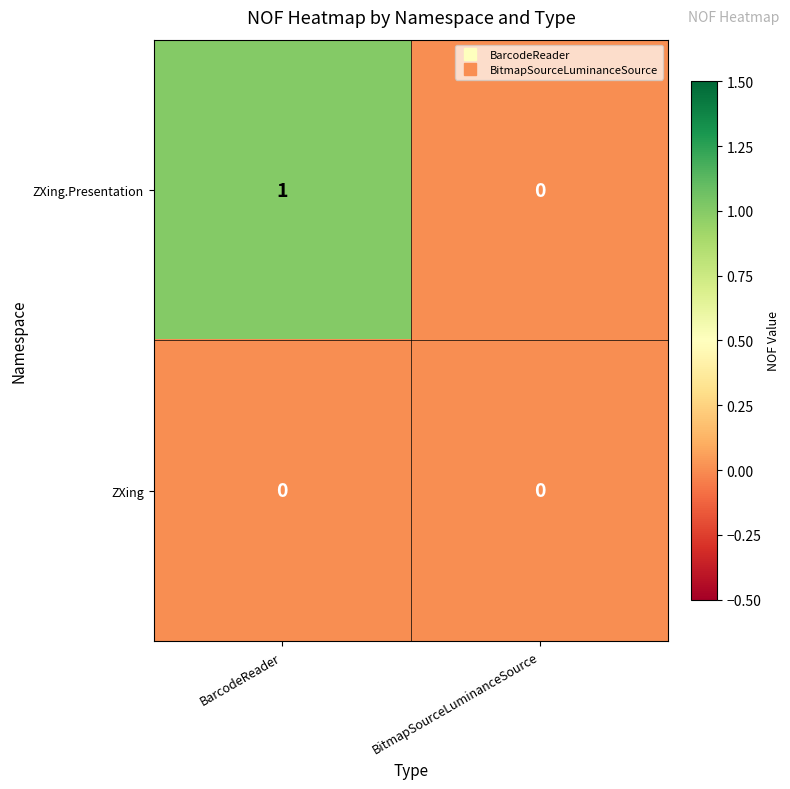

Reading left to right, transcribe all the data shown in this chart.

ZXing.Presentation: 1	0
ZXing: 0	0